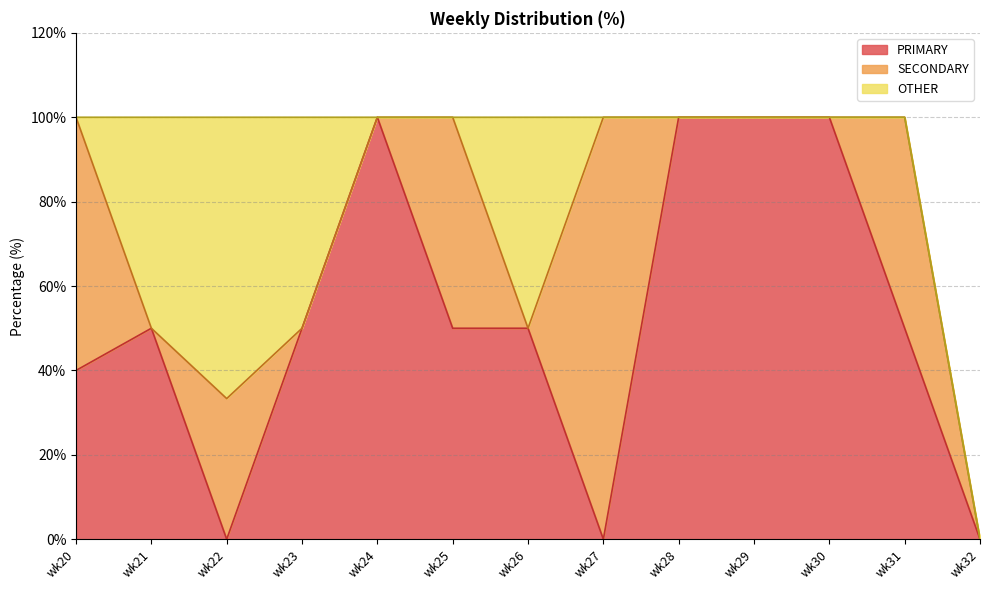

Is it true that OTHER equals 0.0 at wk30?

True